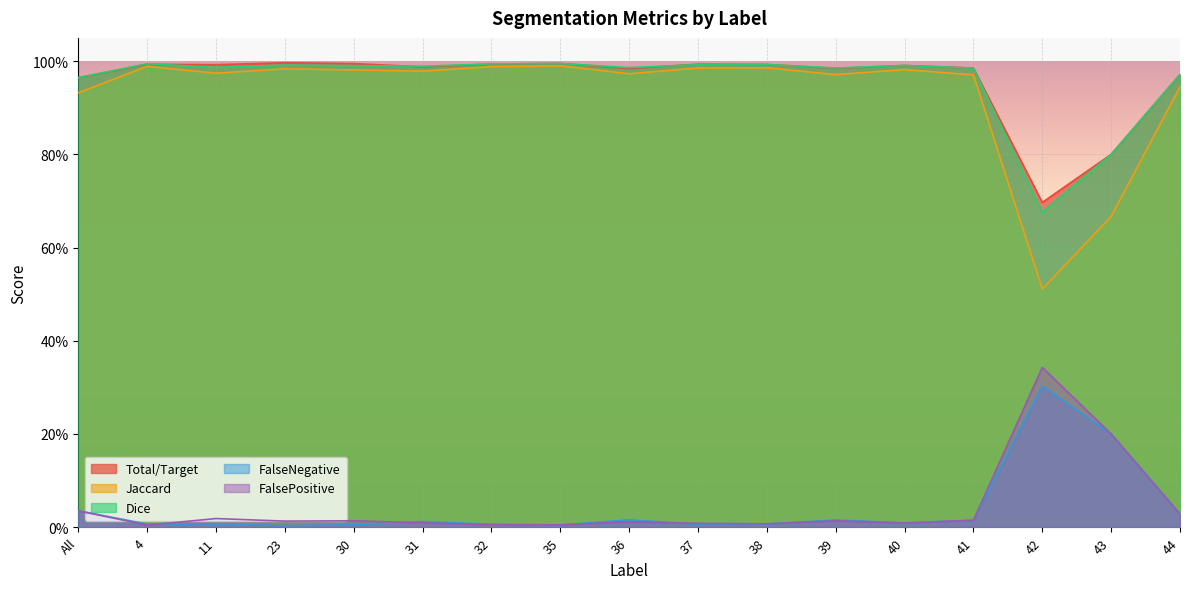

Which has a higher value, 41 or 37?

37